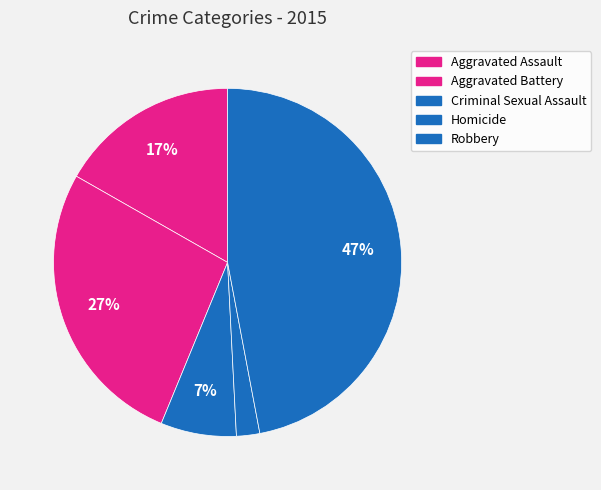

To the nearest percent, what is the difference between the largest and smallest slice percentages?

45%